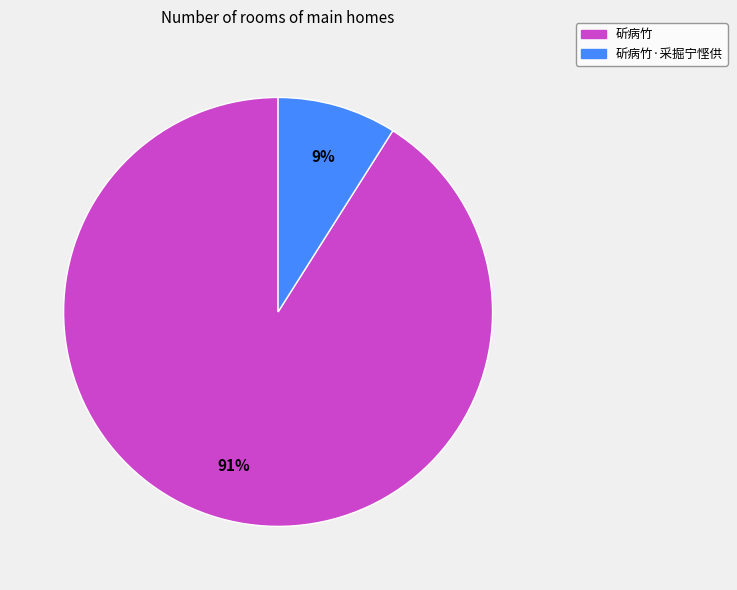

The 斫病竹 slice represents 91% of the pie. True or false?

True